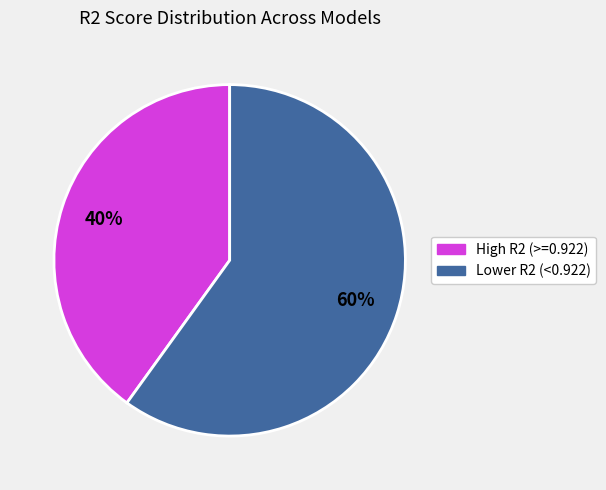

Do Lower R2 (<0.922) and High R2 (>=0.922) together represent more than half of the pie?

Yes